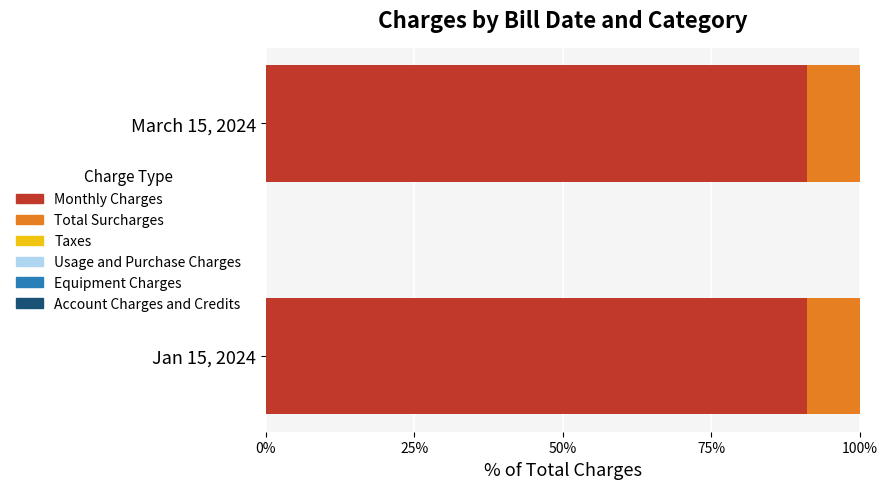

What is the maximum value for Monthly Charges?

91.1